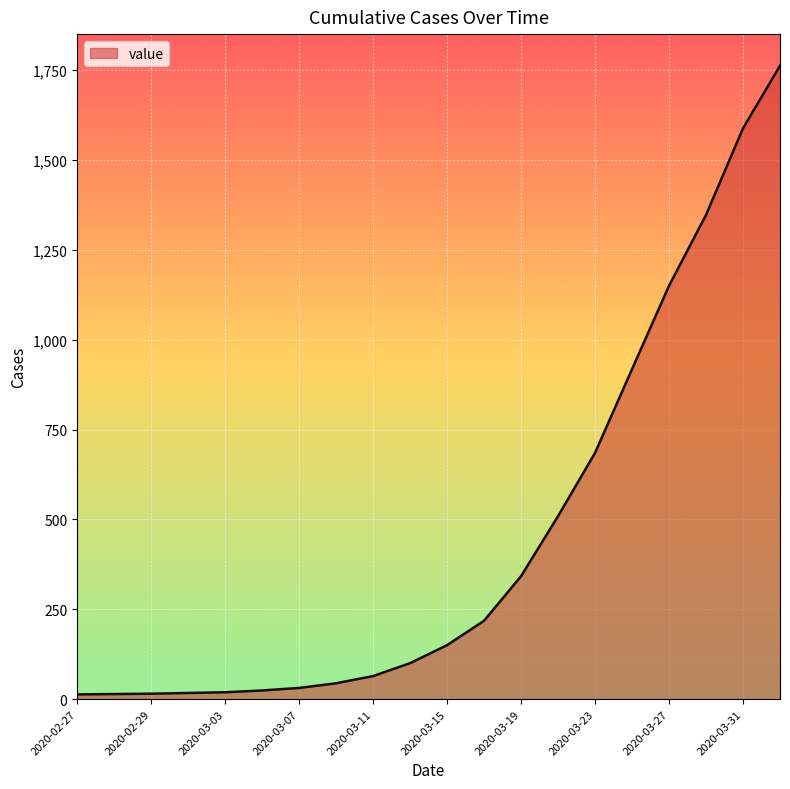

What is the greatest value displayed?

1762